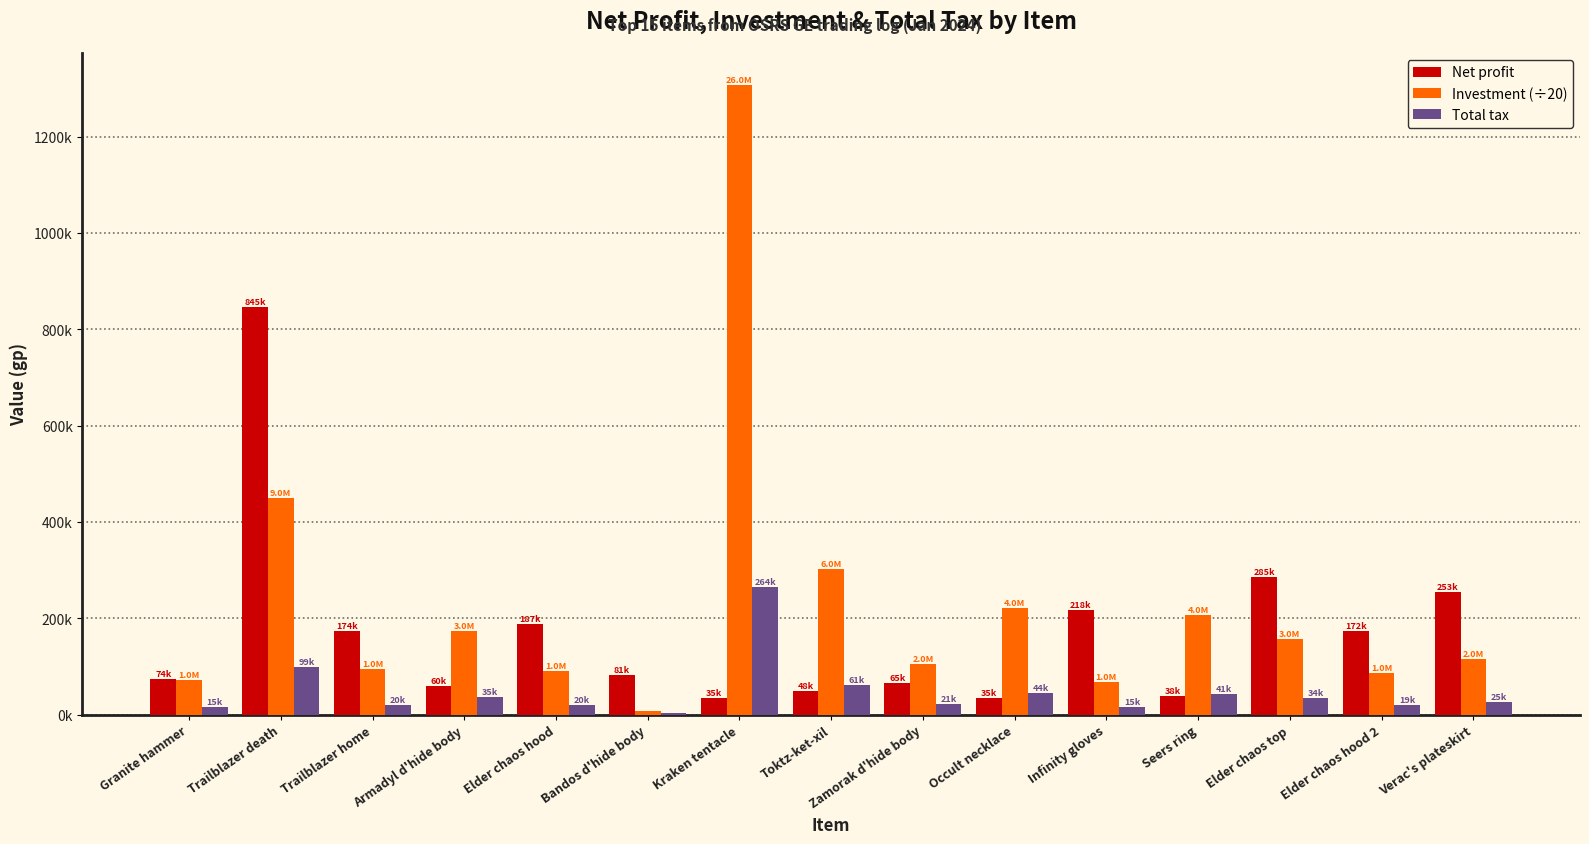

What is the smallest value displayed?

2299.0